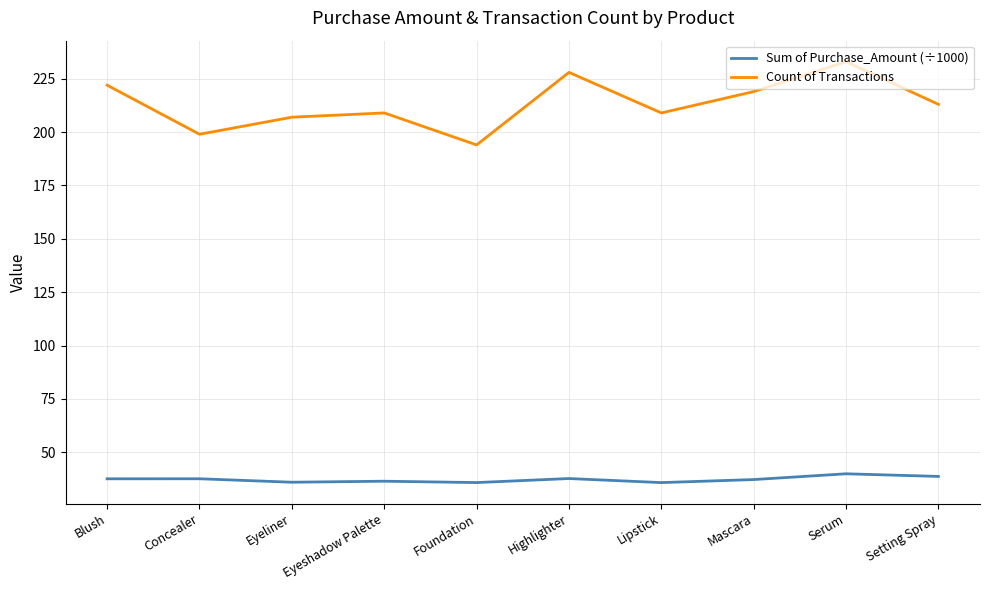

What is the maximum value for Sum of Purchase_Amount (÷1000)?

39.9